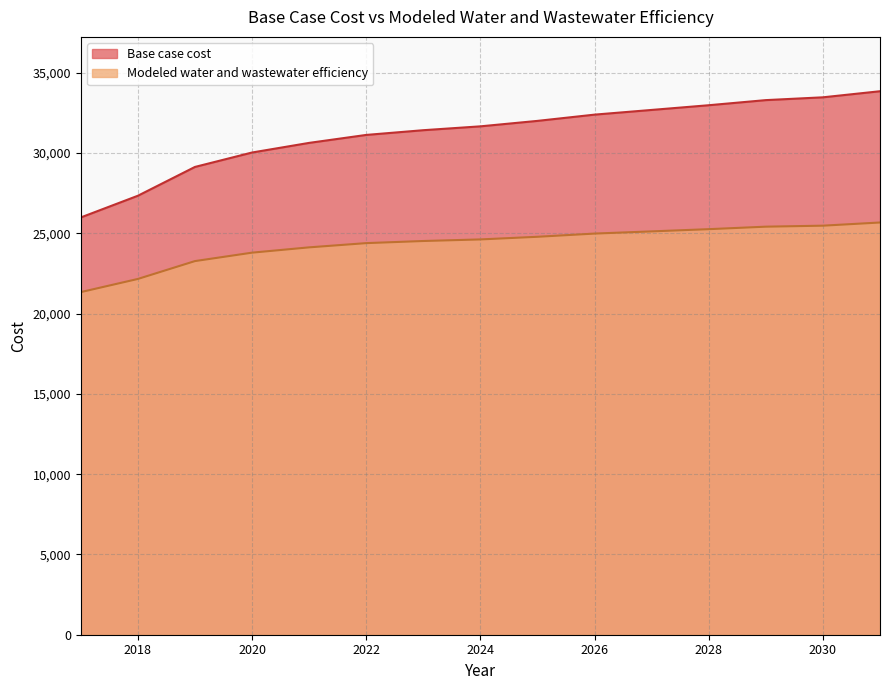

Reading left to right, extract all data points from this chart.

Base case cost: 25992.0	27344.1	29138.8	30037.0	30637.0	31132.7	31426.9	31667.3	32007.1	32396.9	32689.5	32982.5	33301.1	33475.6	33854.2
Modeled water and wastewater efficiency: 21341.4	22161.6	23274.0	23798.9	24129.5	24392.9	24525.2	24623.4	24788.4	24987.5	25124.2	25262.5	25418.0	25480.1	25677.8